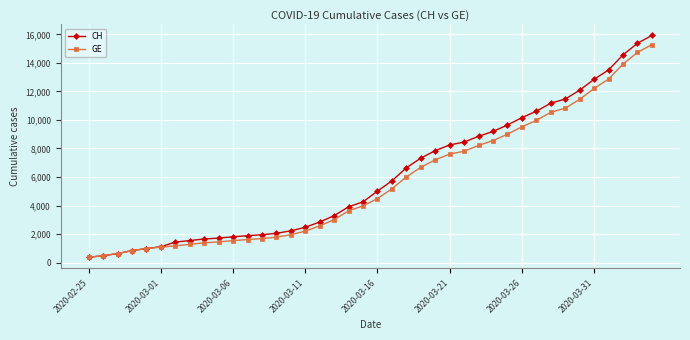

What is the lowest value of the CH series?

375